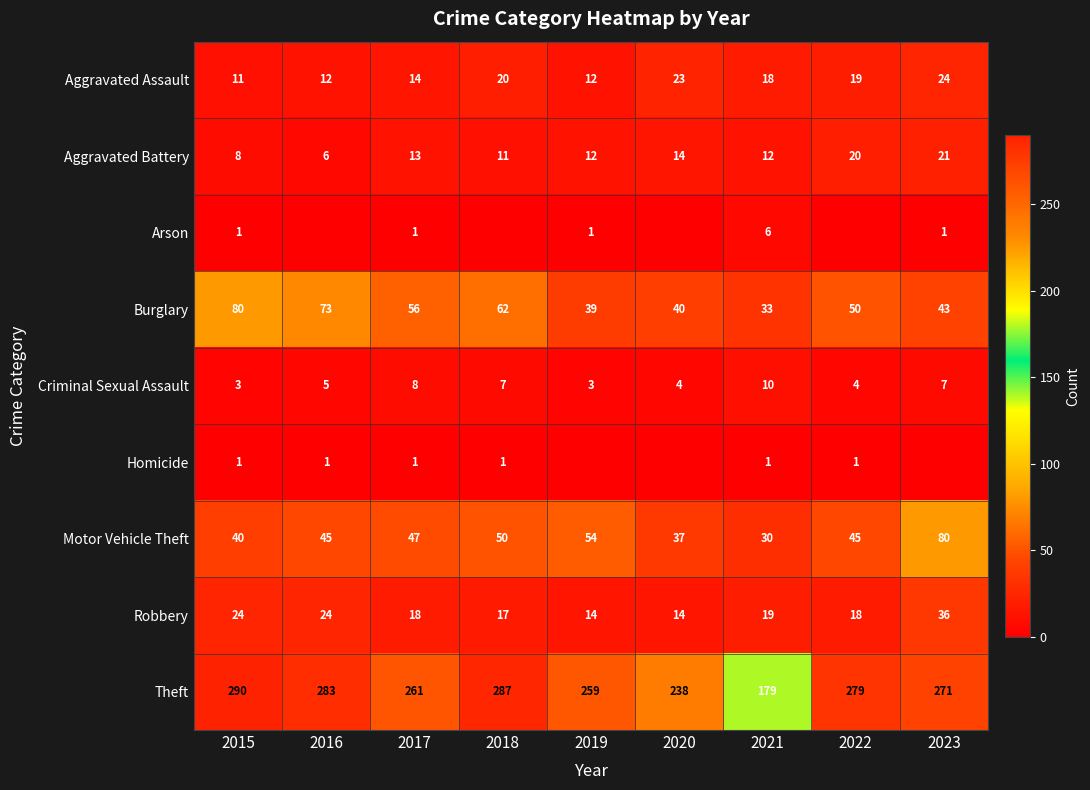

The Robbery series shows 5 at 2018. True or false?

False